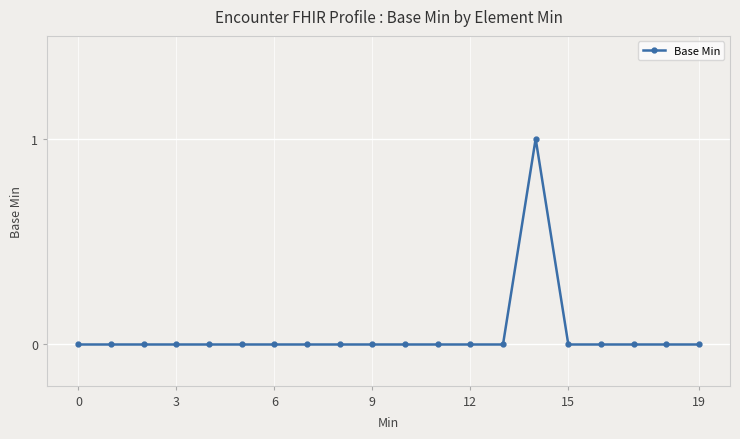

Reading right to left, list all the values displayed in this chart.

0	0	0	0	0	1	0	0	0	0	0	0	0	0	0	0	0	0	0	0